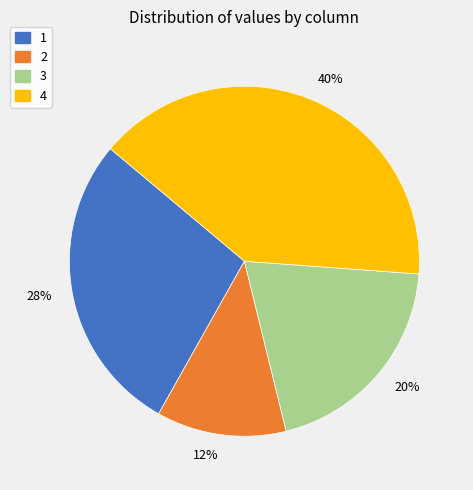

Is there any slice that represents more than half of the pie?

No